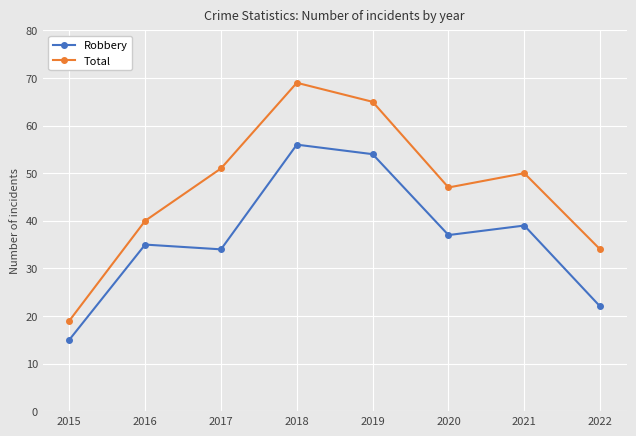

At which label does Robbery reach its peak?

2018